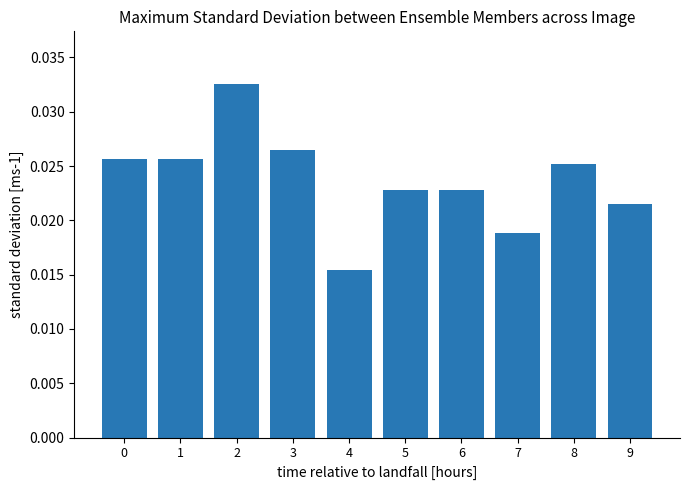

At which label is the value closest to 0?

4